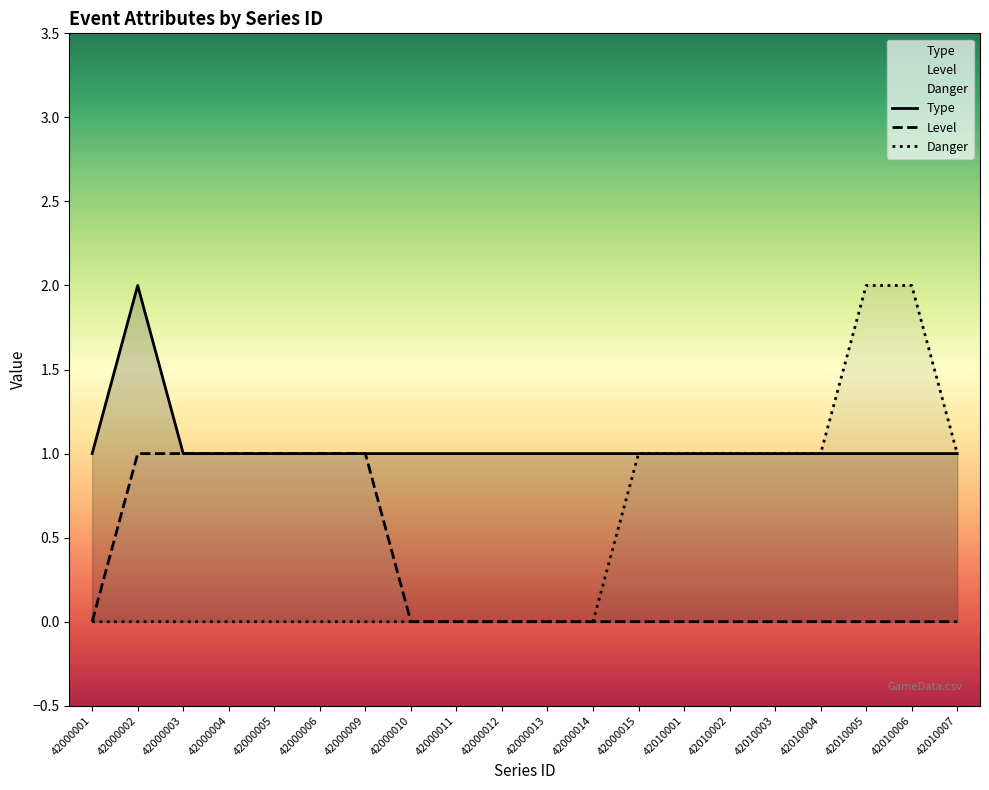

Count the Type values in the range 1 to 2.

20